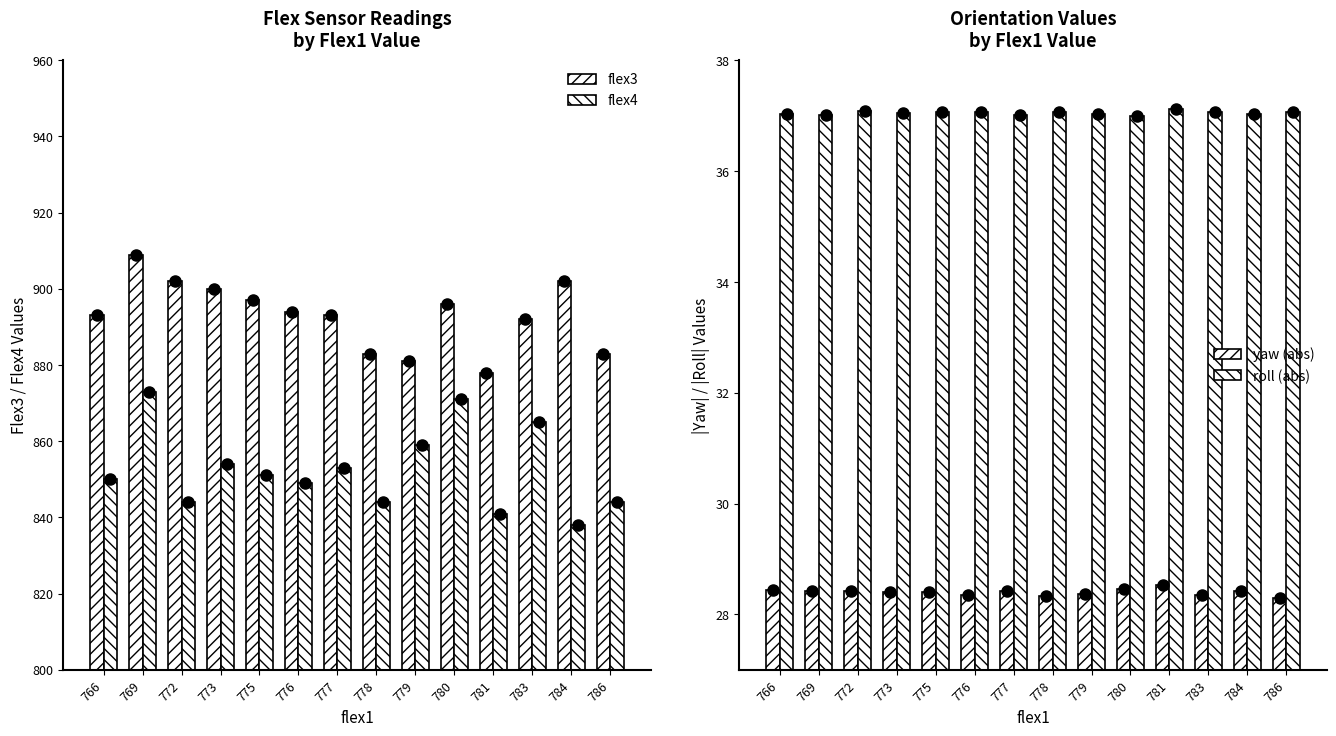

List the labels in order of roll (abs) value, largest first.

781, 772, 776, 783, 775, 778, 786, 773, 766, 779, 784, 769, 777, 780